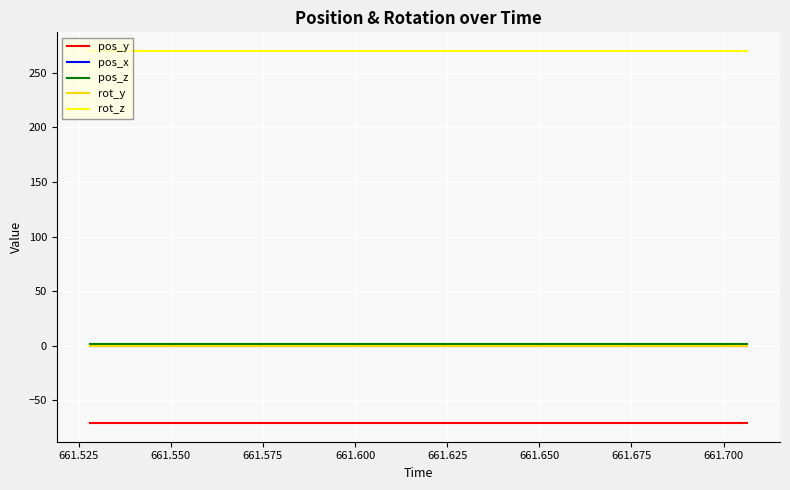

What is the minimum value for rot_z?

270.0